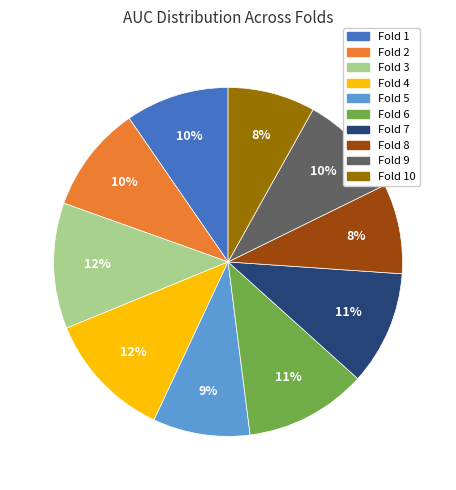

Is there a majority slice in this chart?

No